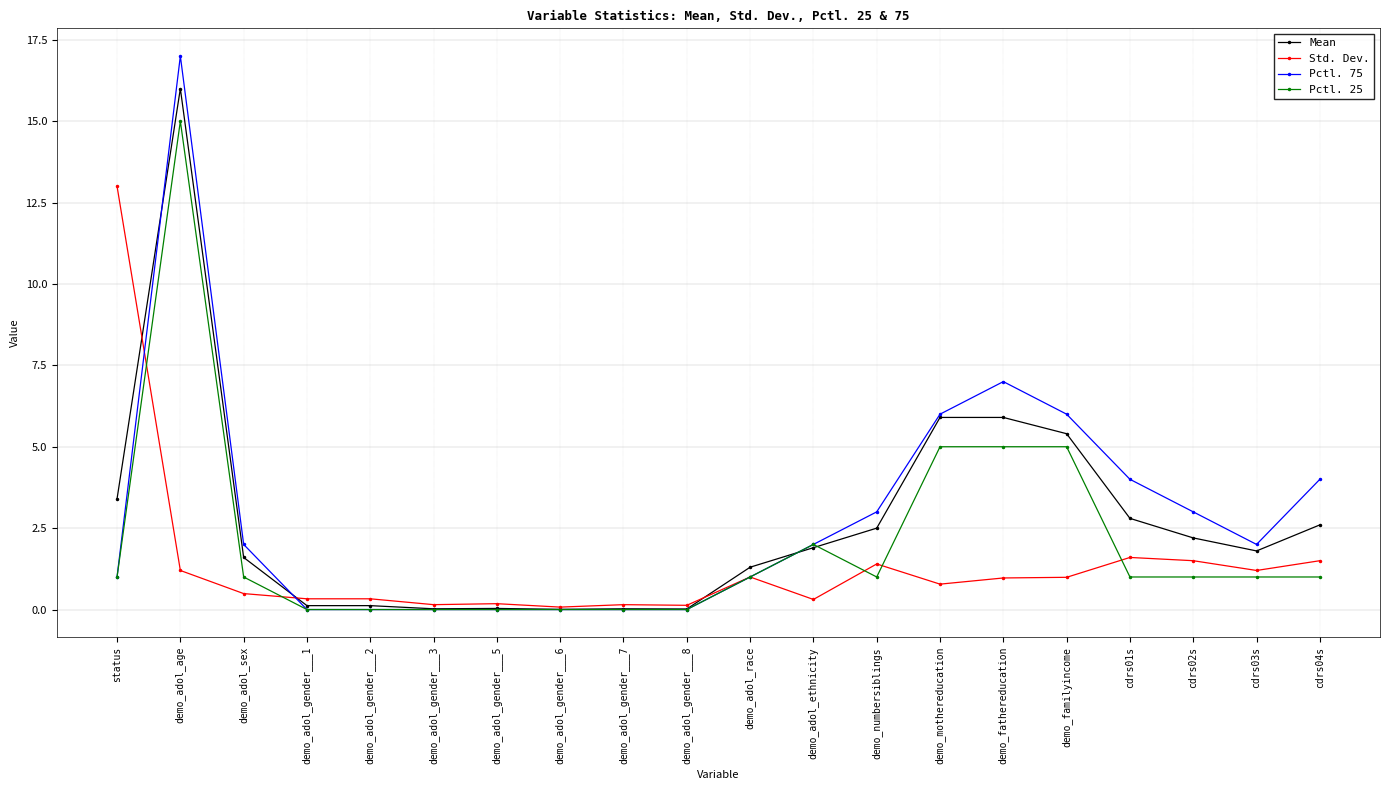

How many data points does each series have?

20